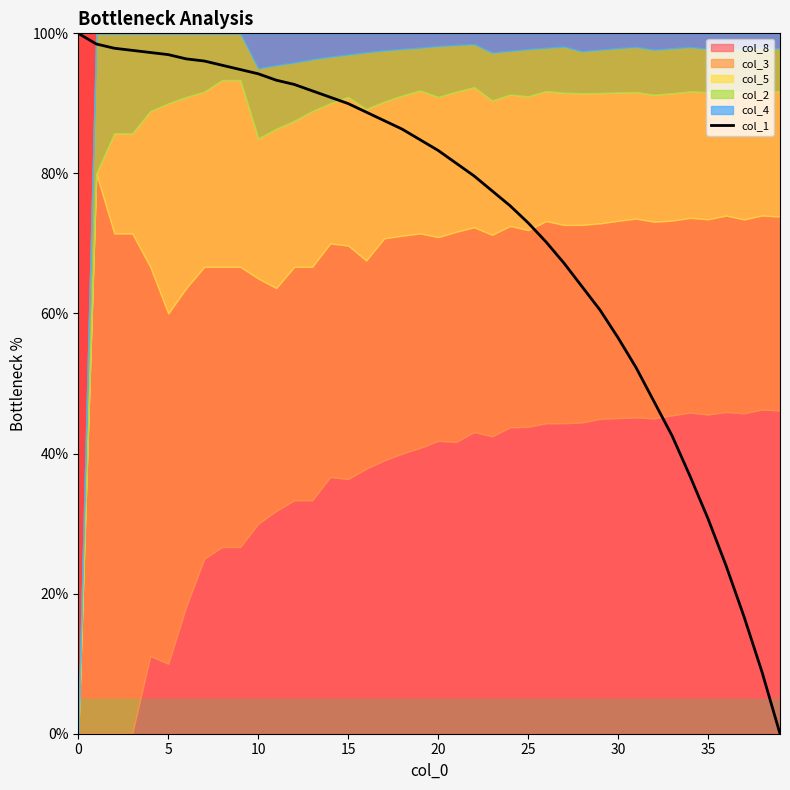

Does the chart display data point markers on the line(s)?

No